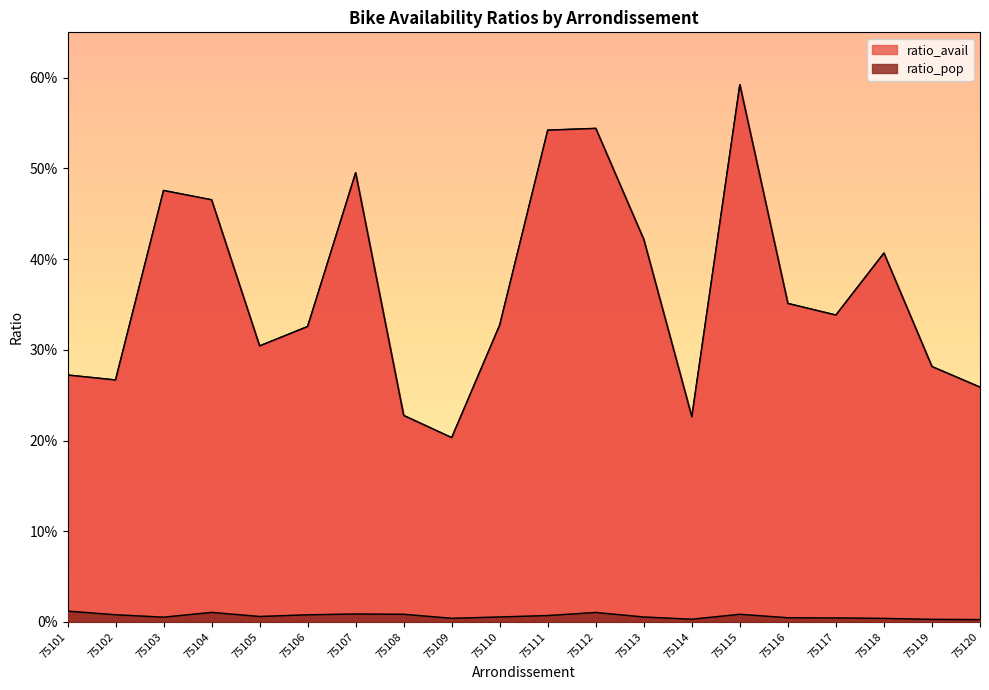

Rank the series by their average value, from lowest to highest.

ratio_pop, ratio_avail